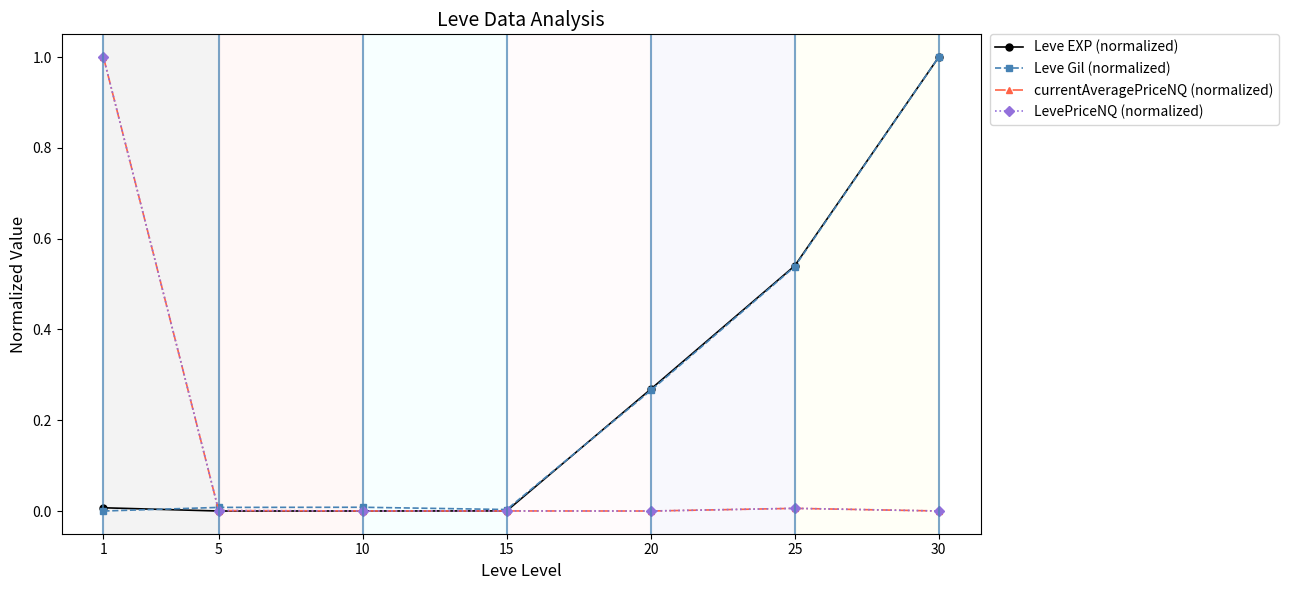

What is the highest value of the Leve Gil (normalized) series?

1.0